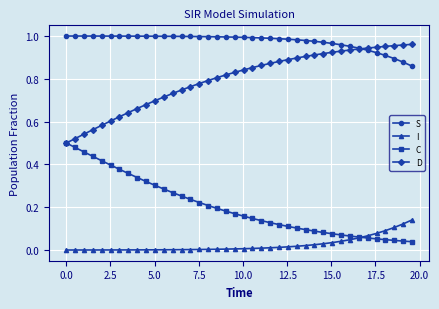

Rank the series by their average value, from lowest to highest.

I, C, D, S